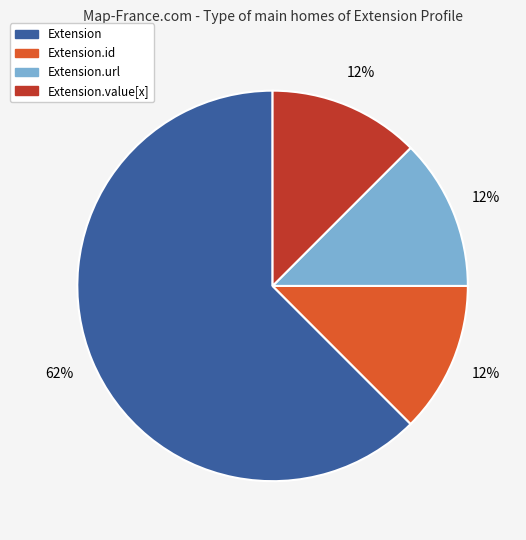

Is there any slice that represents more than half of the pie?

Yes